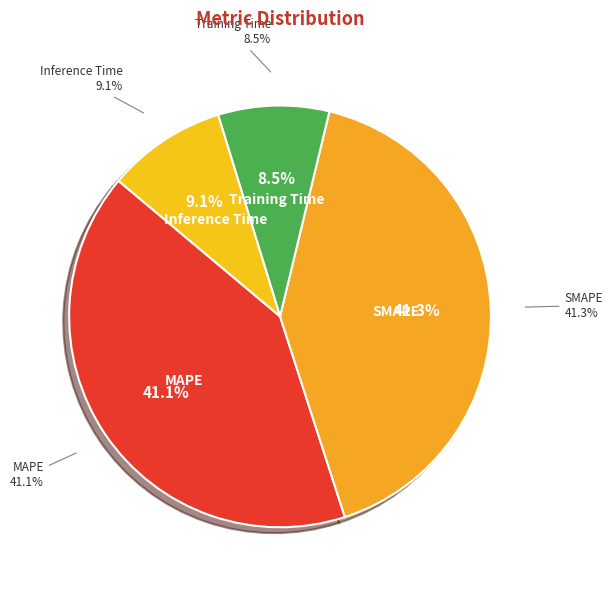

How many segments does this pie chart have?

4